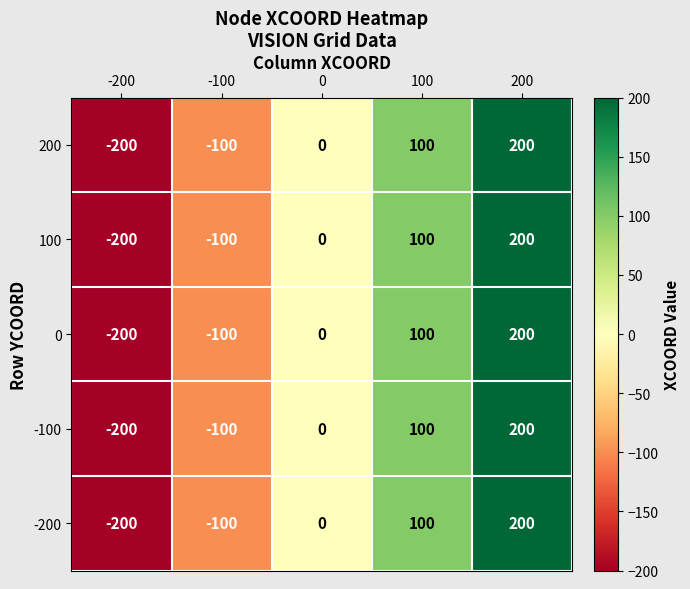

At which category is the sum across all series the highest?

200